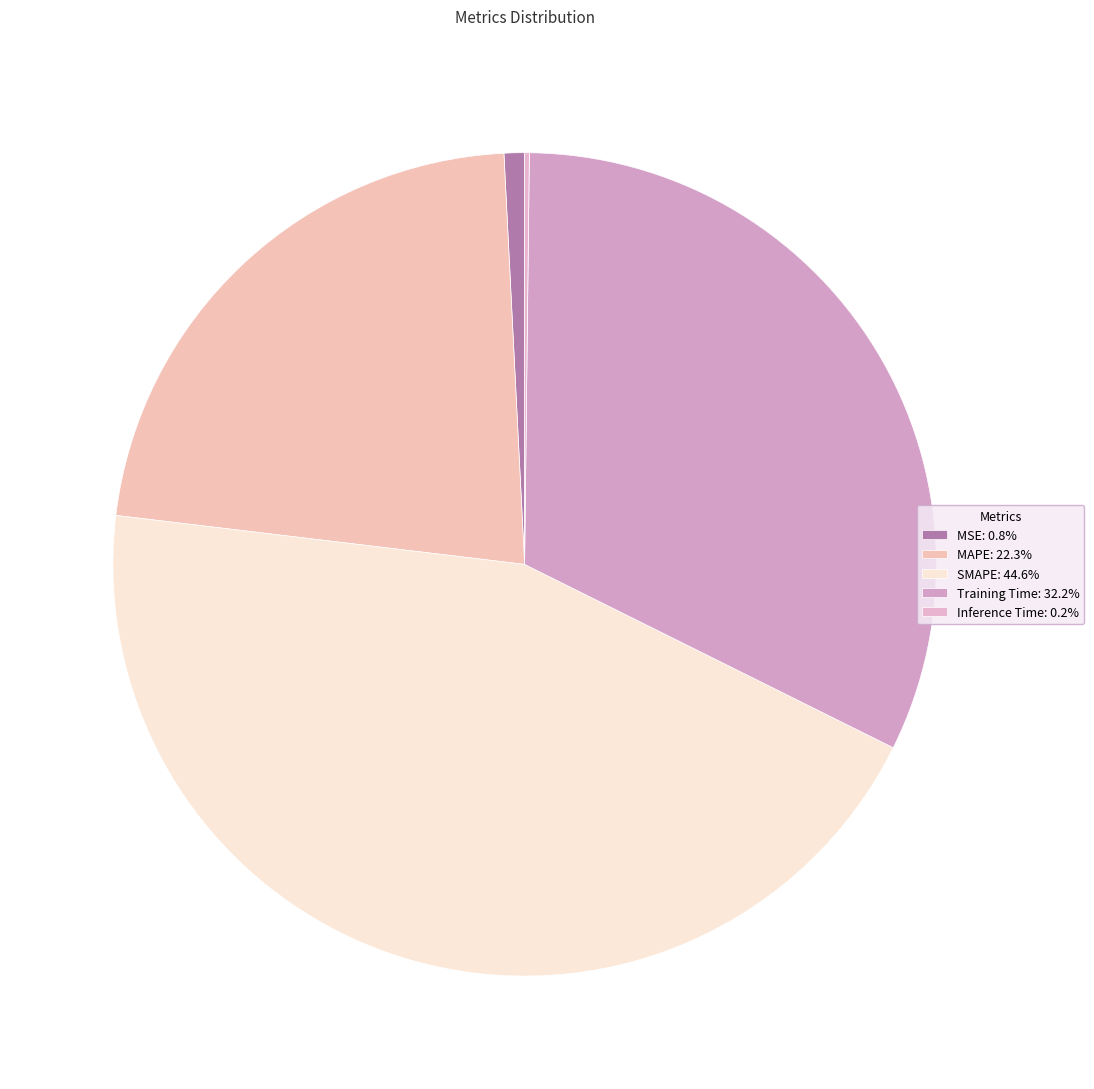

Is the sum of SMAPE and MSE greater than half?

No